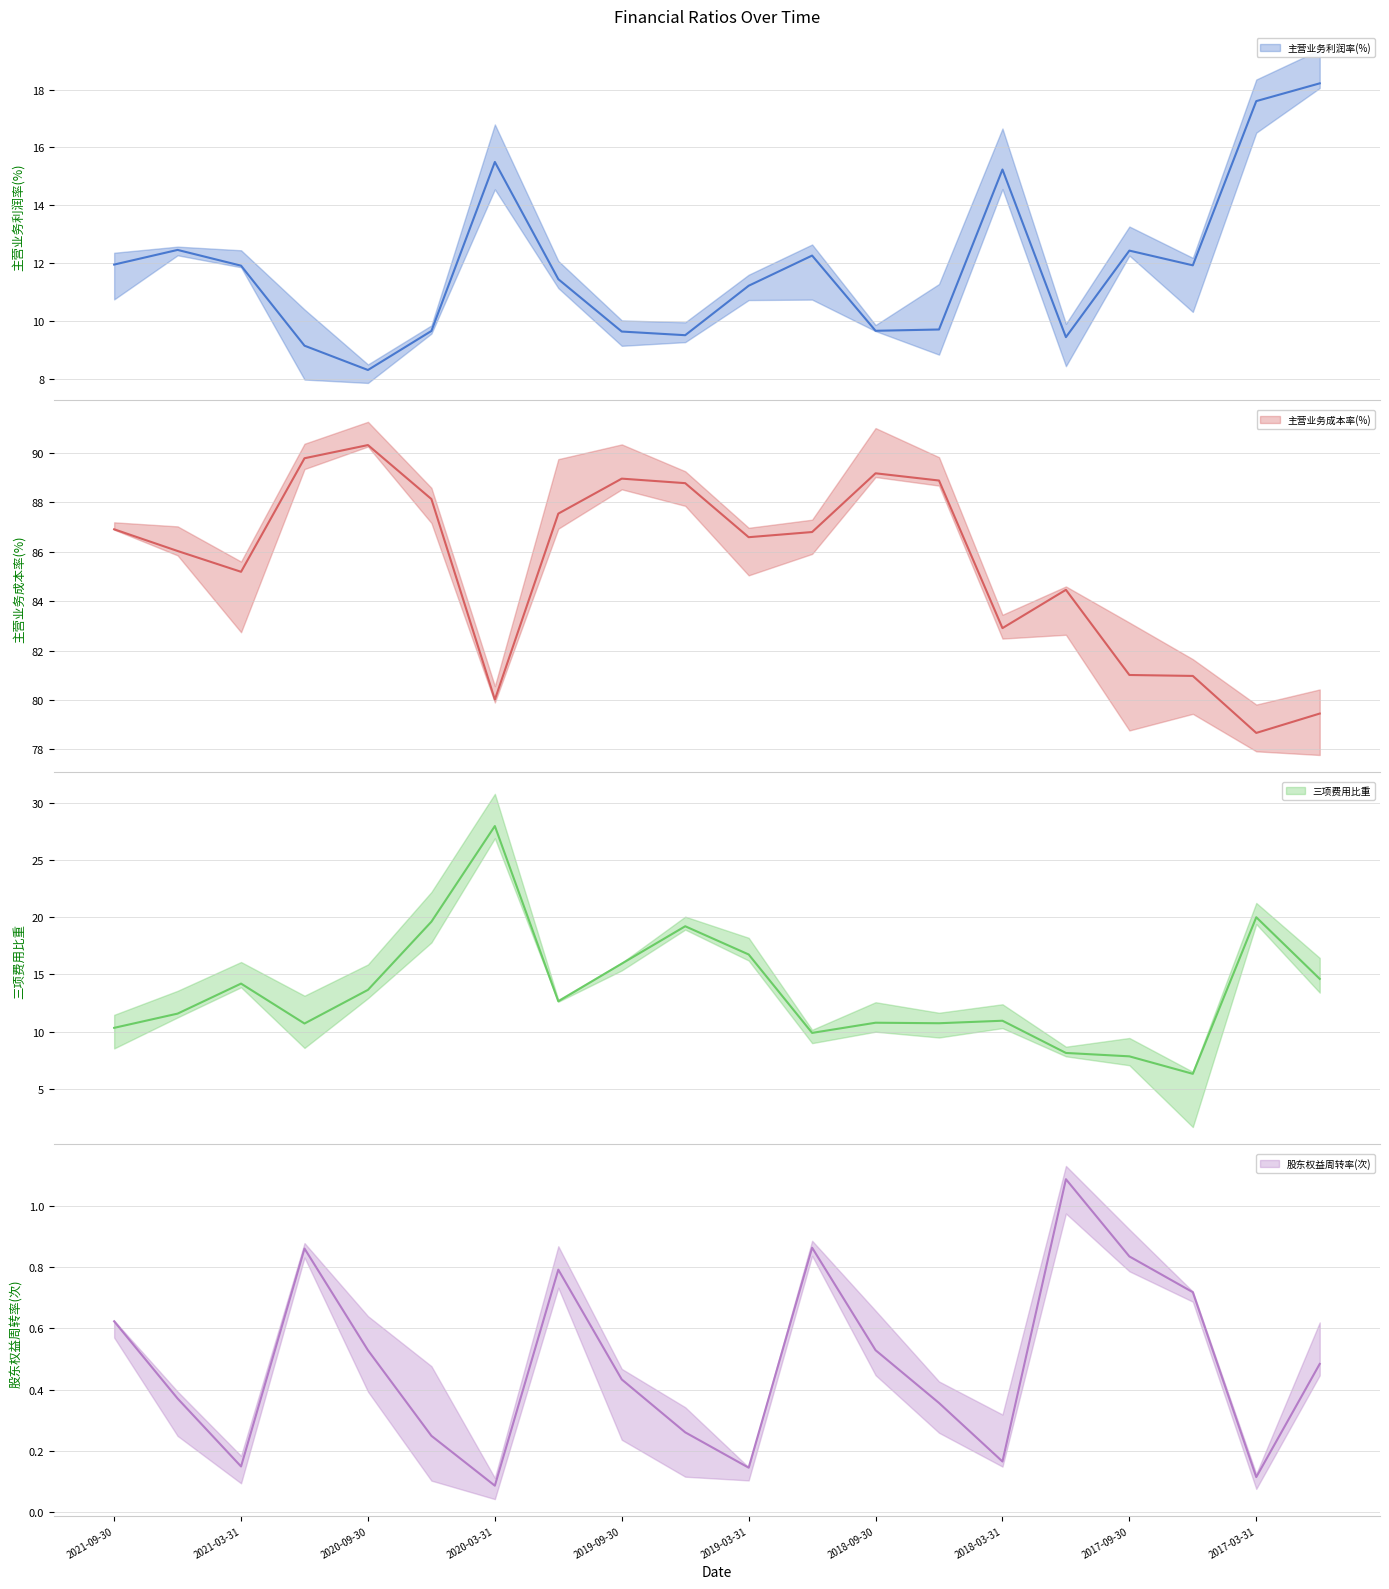

How many interior local valleys does the 三项费用比重 mean series have?

5